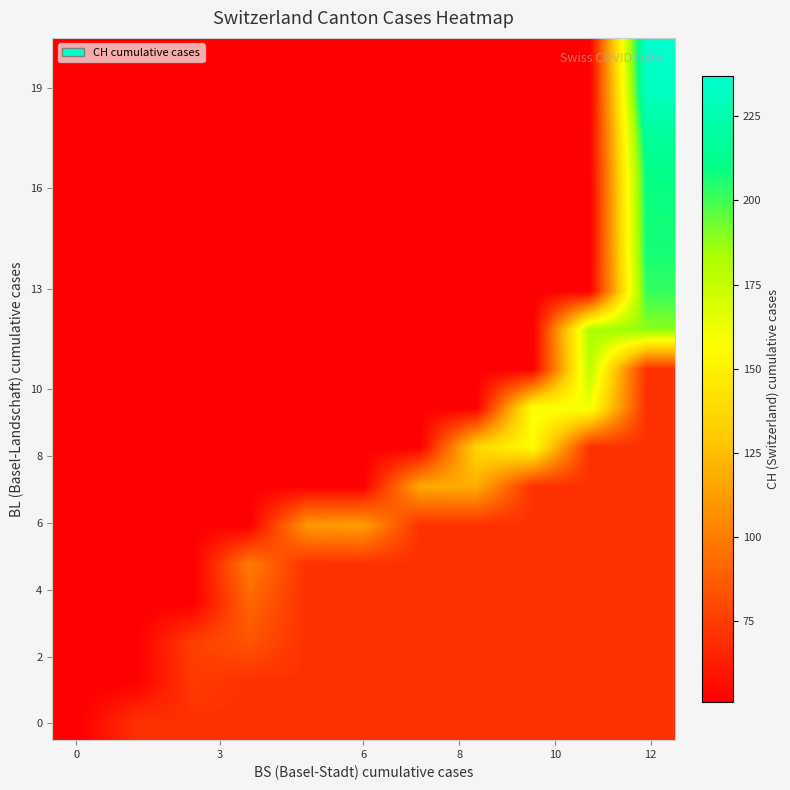

How many data points does each series have?

11